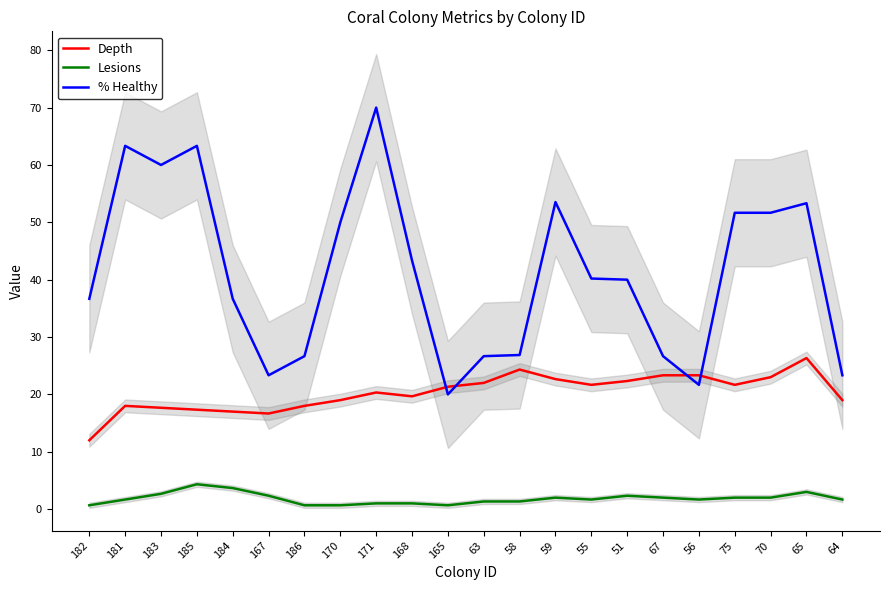

What is the difference between the second highest and second lowest values in the Lesions series?

3.0